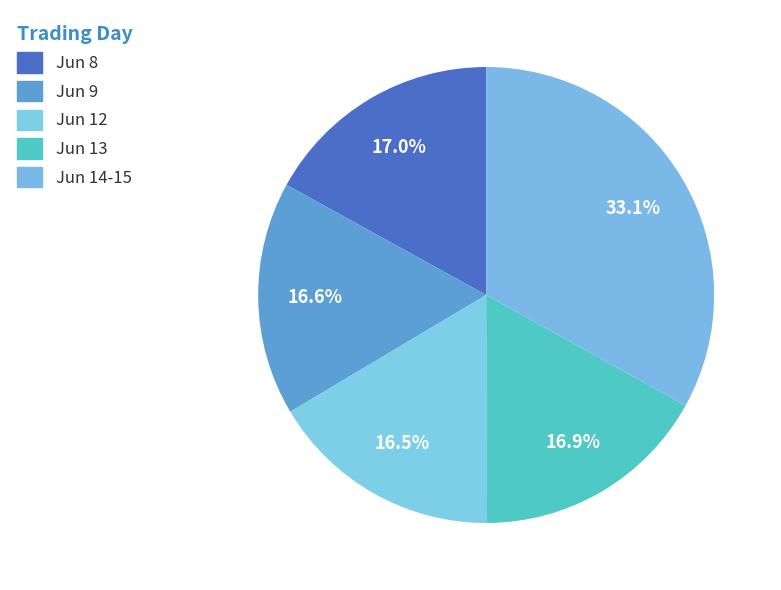

How many segments does this pie chart have?

5